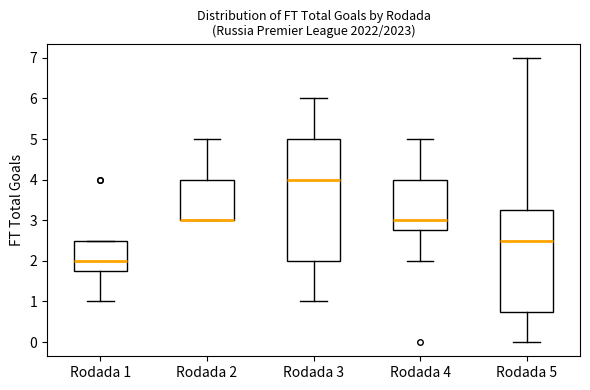

Reading left to right, transcribe this box plot: for each box, give where its median line is, the range the box spans, and where its two whiskers end, as read against the y-axis. The values are not printed on the chart, so give them approximately, as read against the axis.

Rodada 1: median 2.0, box 1.8 to 2.5, whiskers 1.0 to 2.5
Rodada 2: median 3.0 (drawn on the box's lower edge), box 3.0 to 4.0, whiskers 3.0 to 5.0
Rodada 3: median 4.0, box 2.0 to 5.0, whiskers 1.0 to 6.0
Rodada 4: median 3.0, box 2.8 to 4.0, whiskers 2.0 to 5.0
Rodada 5: median 2.5, box 0.8 to 3.3, whiskers 0.0 to 7.0